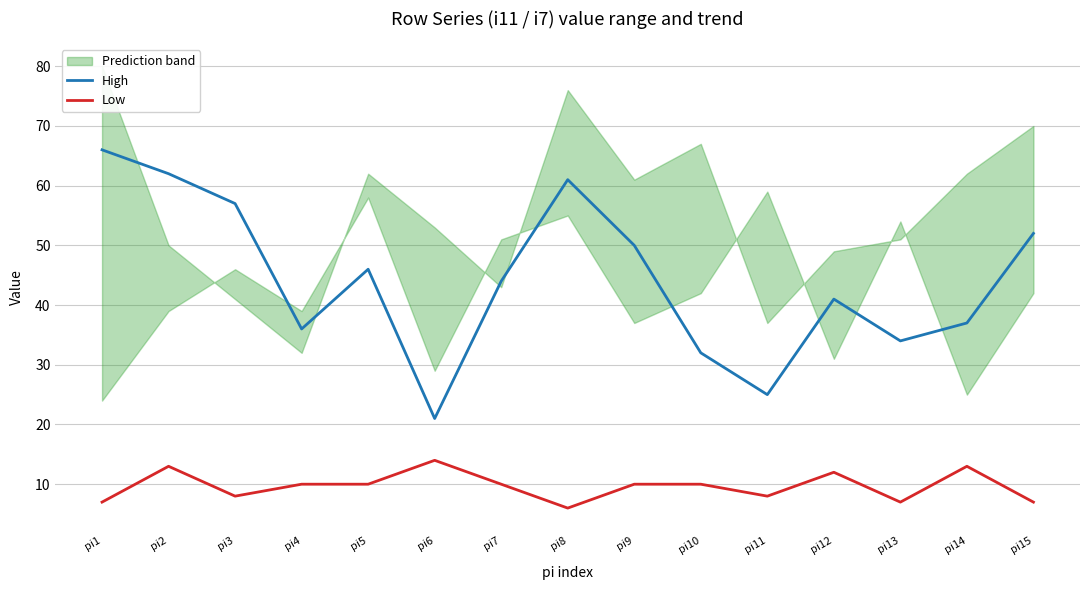

What is the sum of all High values?

664